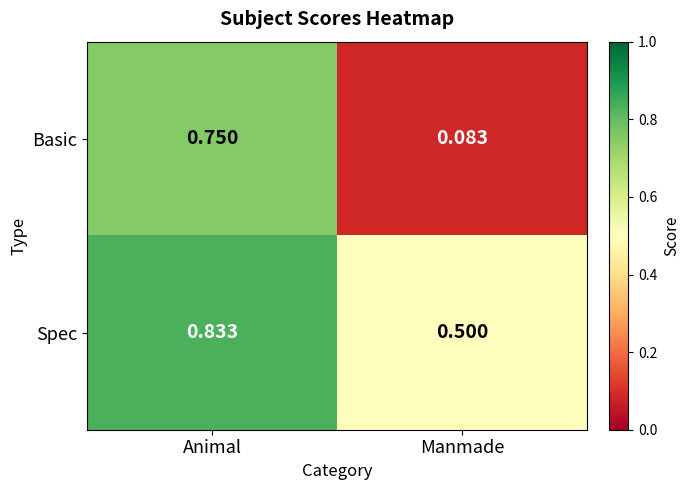

Which label corresponds to the smallest value in the chart?

Manmade